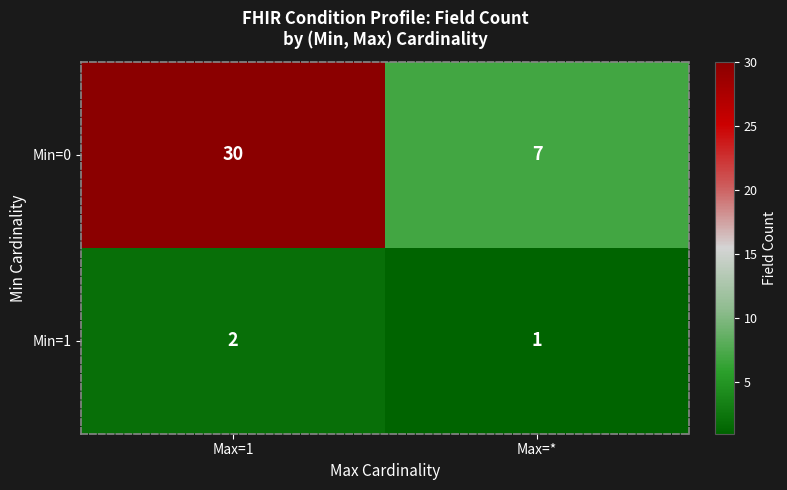

What is the sum of the Min=1 values at Max=* and Max=1?

3